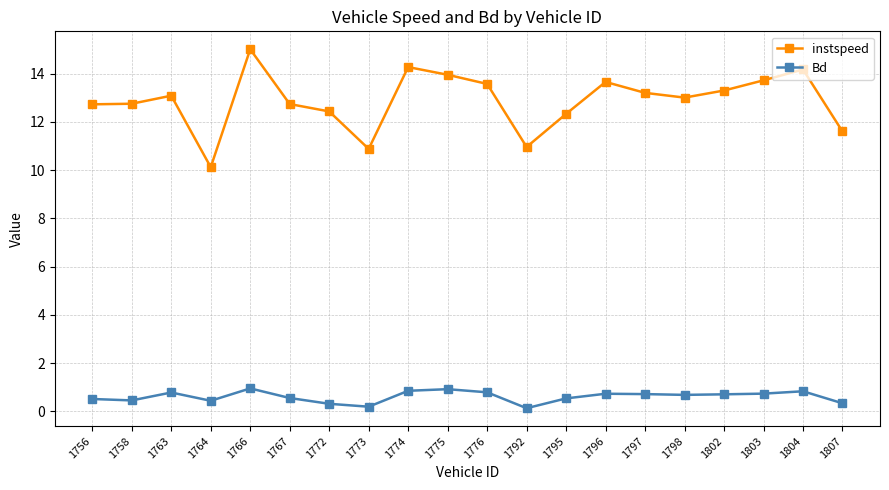

True or false: Bd and instspeed cross at least once.

False